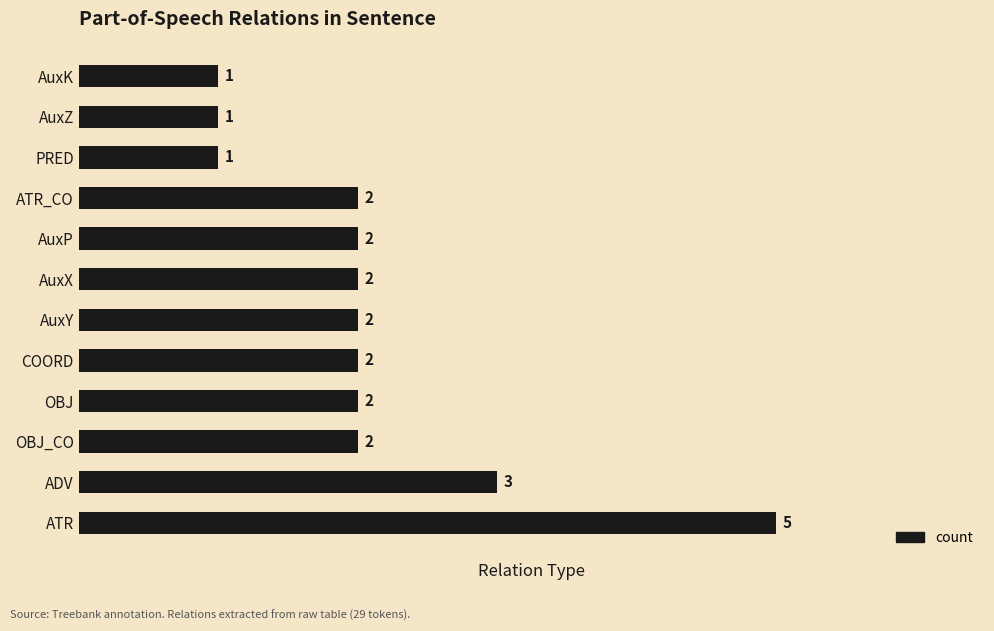

Which label corresponds to the largest value in the chart?

ATR